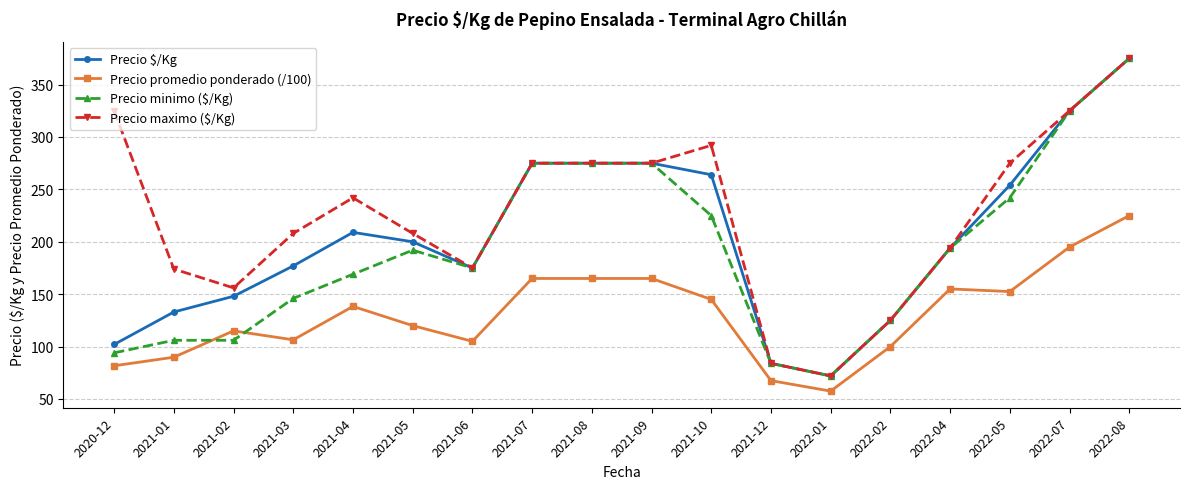

At which category does Precio promedio ponderado (/100) reach its first local valley?

2021-03